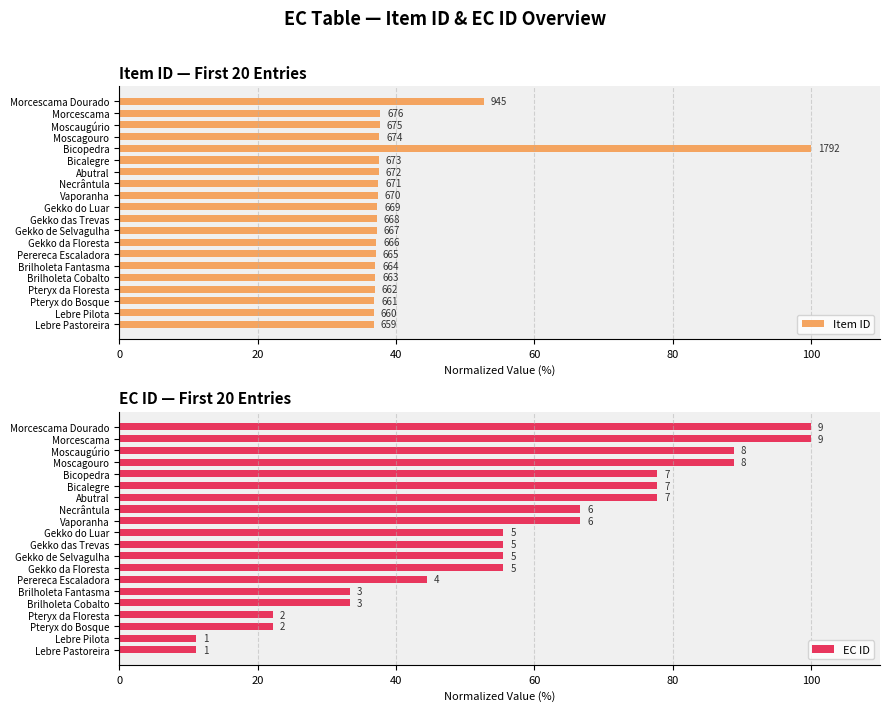

What position from the right is Morcescama Dourado?

1